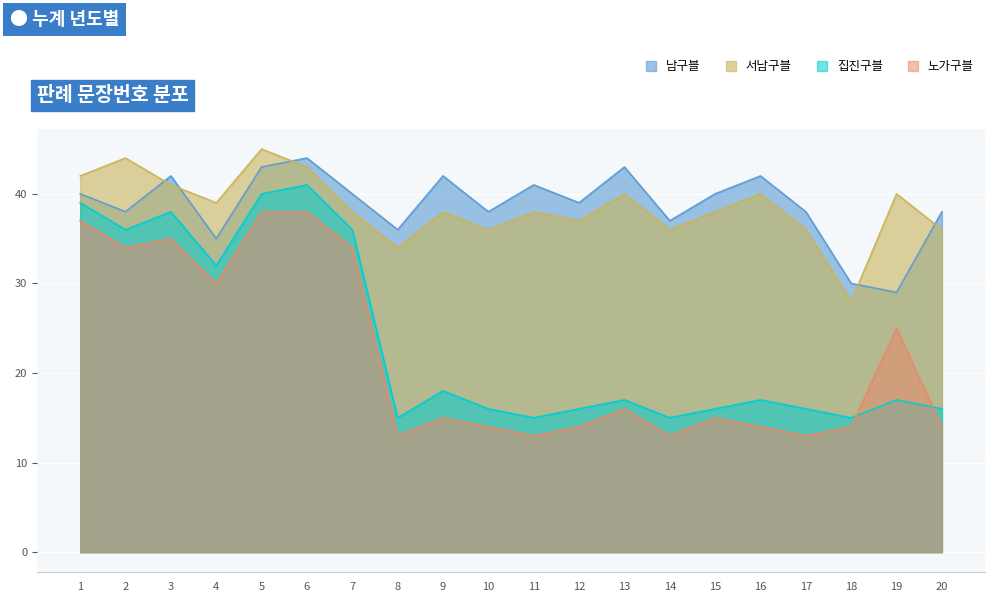

At which category does 노가구블 reach its first local peak?

3